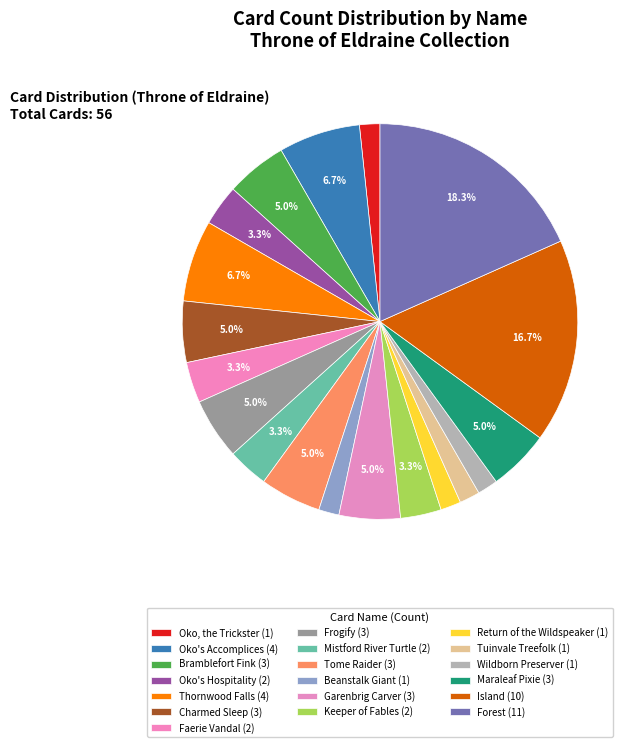

How many segments does this pie chart have?

19